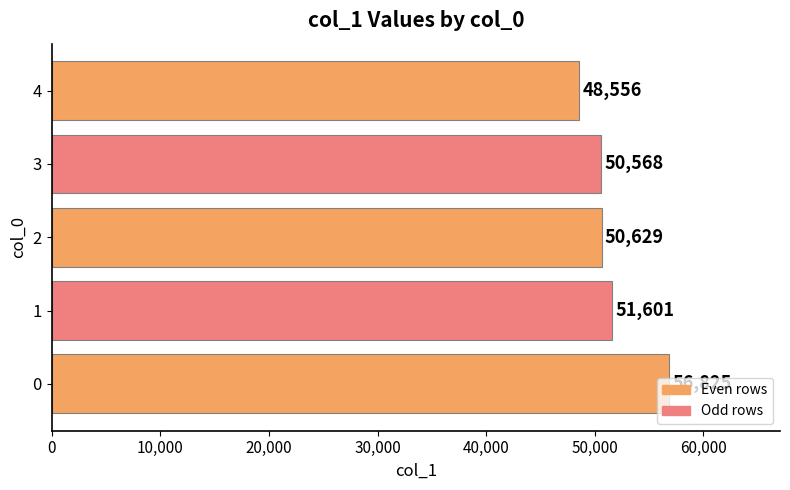

The chart shows a value of 87060 at 4. True or false?

False